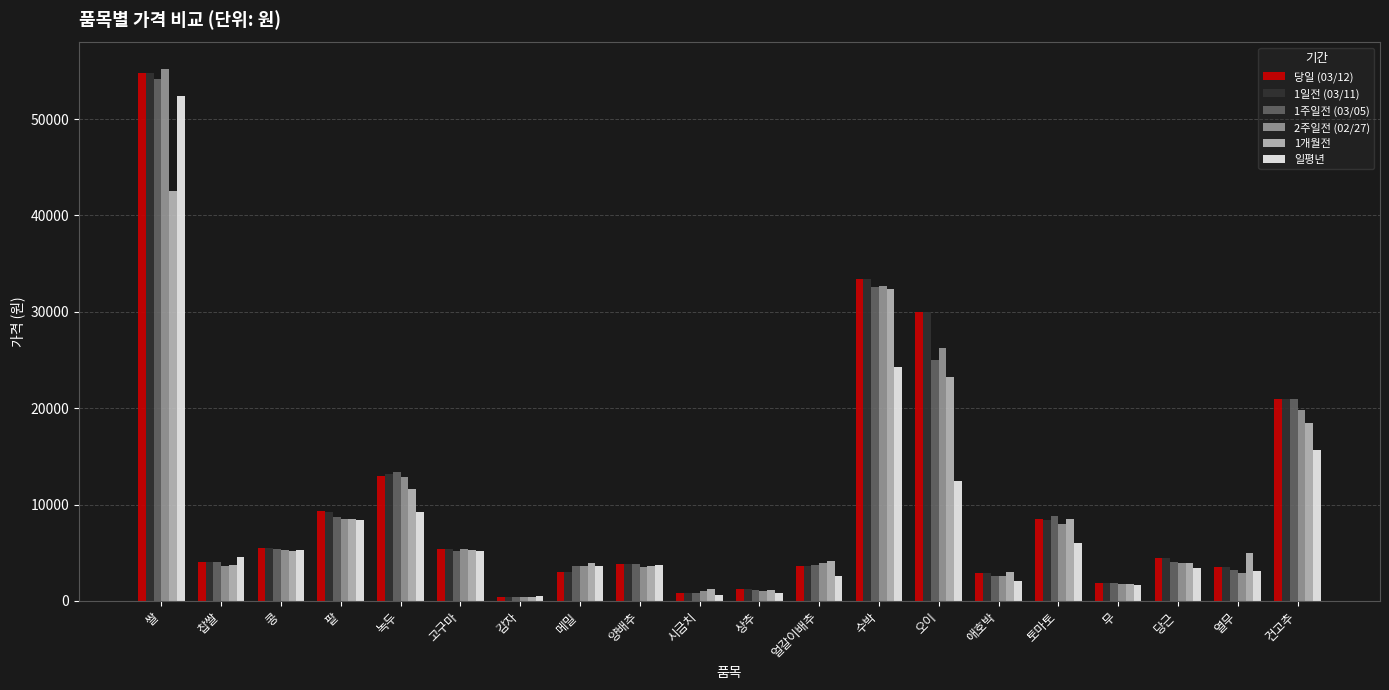

What is the label of the 16th bar from the right?

녹두